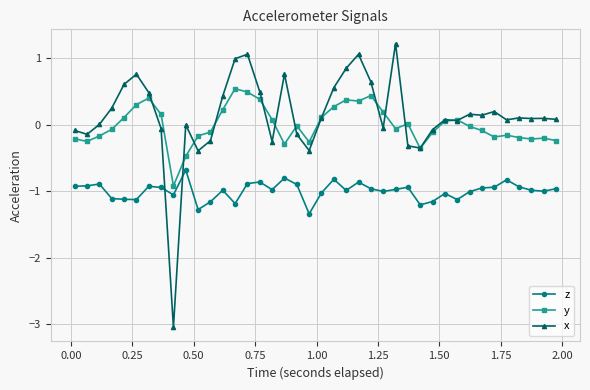

How many lines are shown in the chart?

3